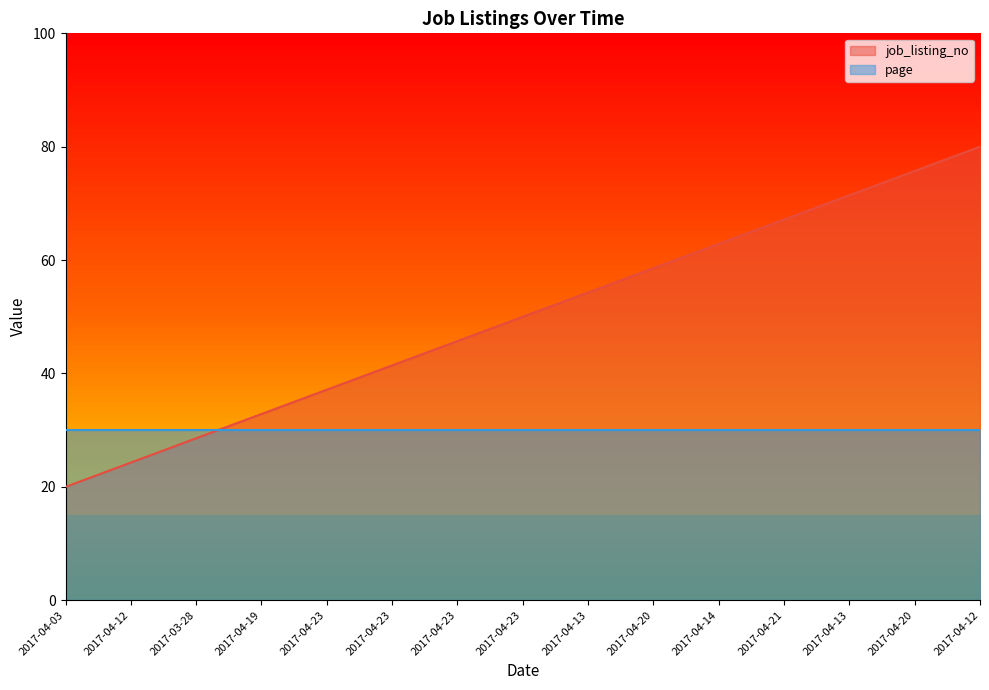

What is the minimum value shown in the chart?

20.0